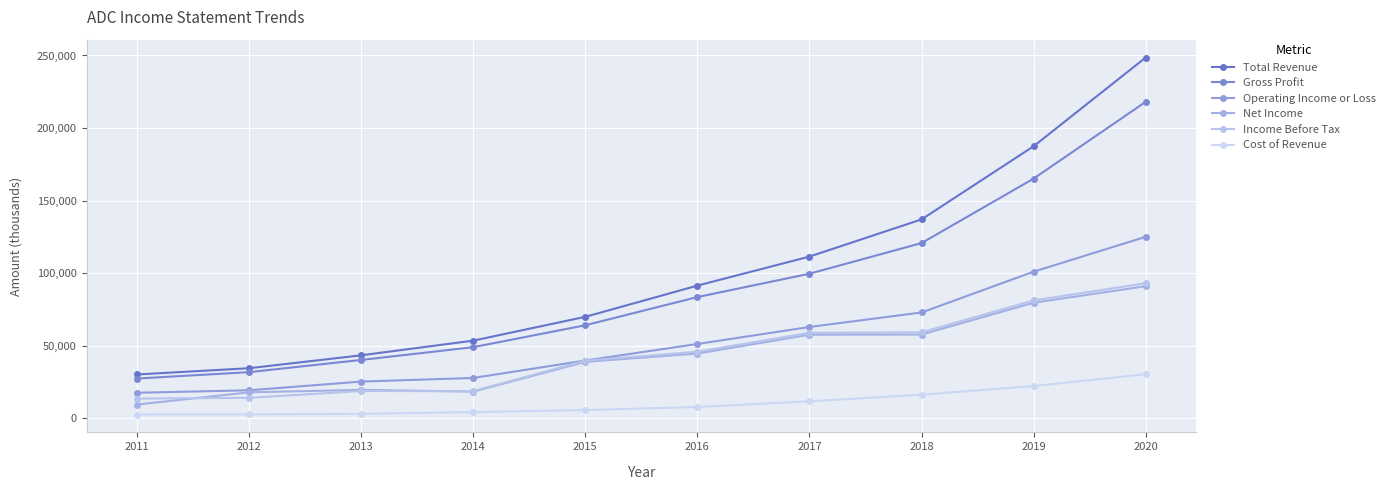

What are all the series names shown in the legend?

Total Revenue, Gross Profit, Operating Income or Loss, Net Income, Income Before Tax, Cost of Revenue